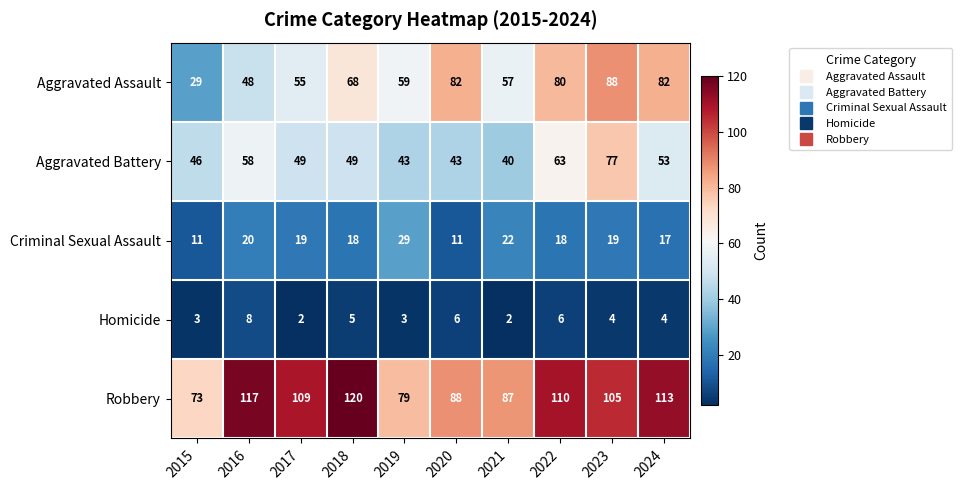

Rank the series at 2015 from lowest to highest value.

Homicide, Criminal Sexual Assault, Aggravated Assault, Aggravated Battery, Robbery